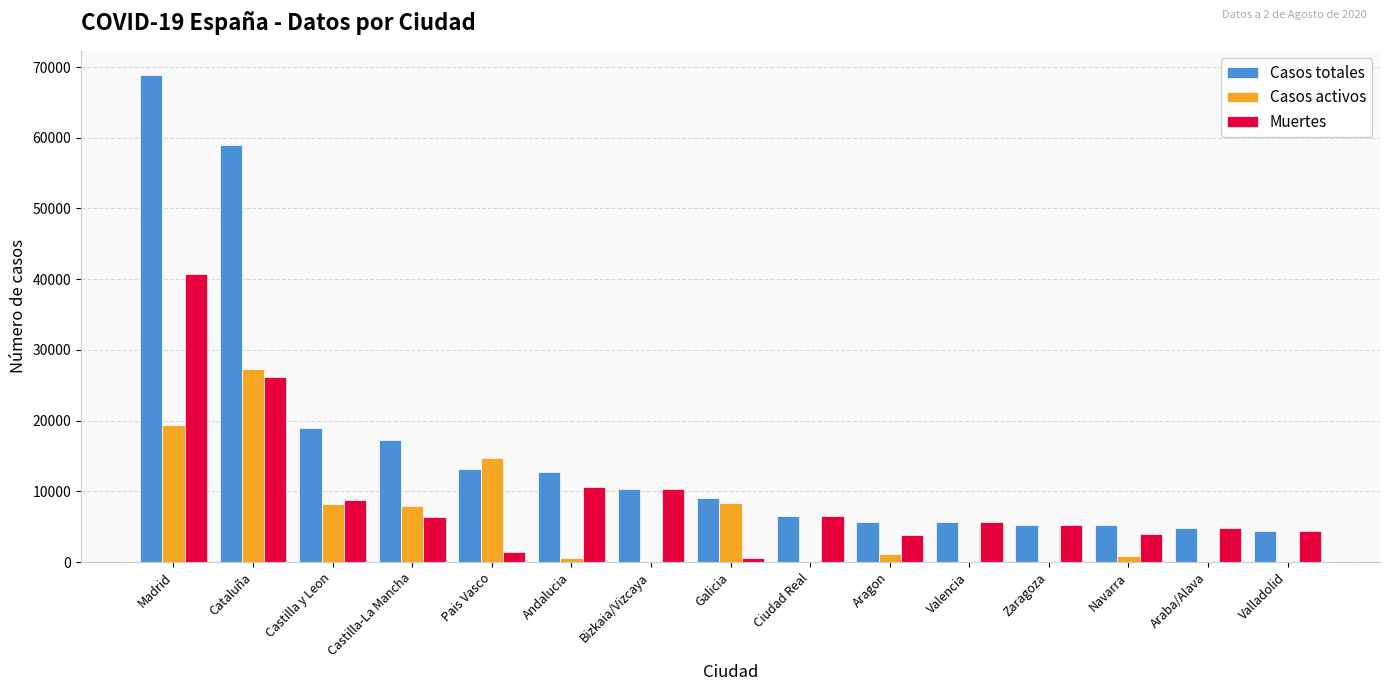

What are all the series names shown in the legend?

Casos totales, Casos activos, Muertes